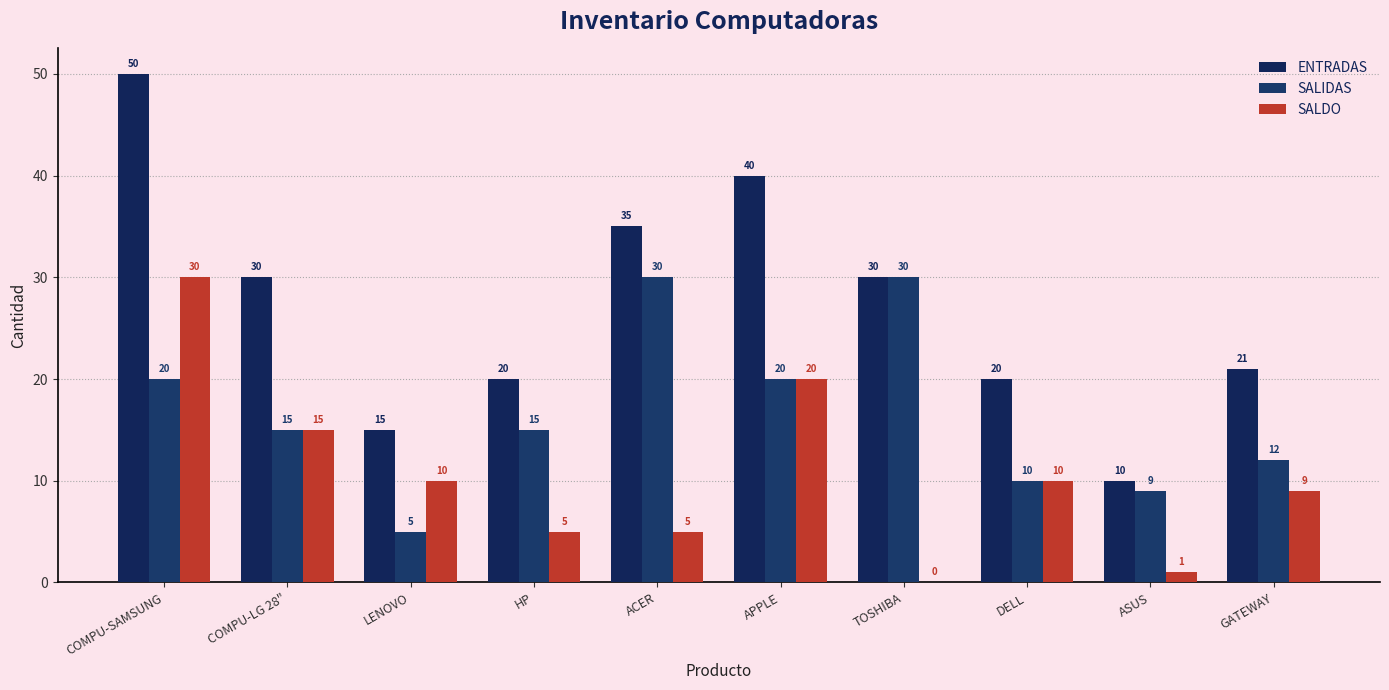

Which category has the highest value in the SALDO series?

COMPU-SAMSUNG